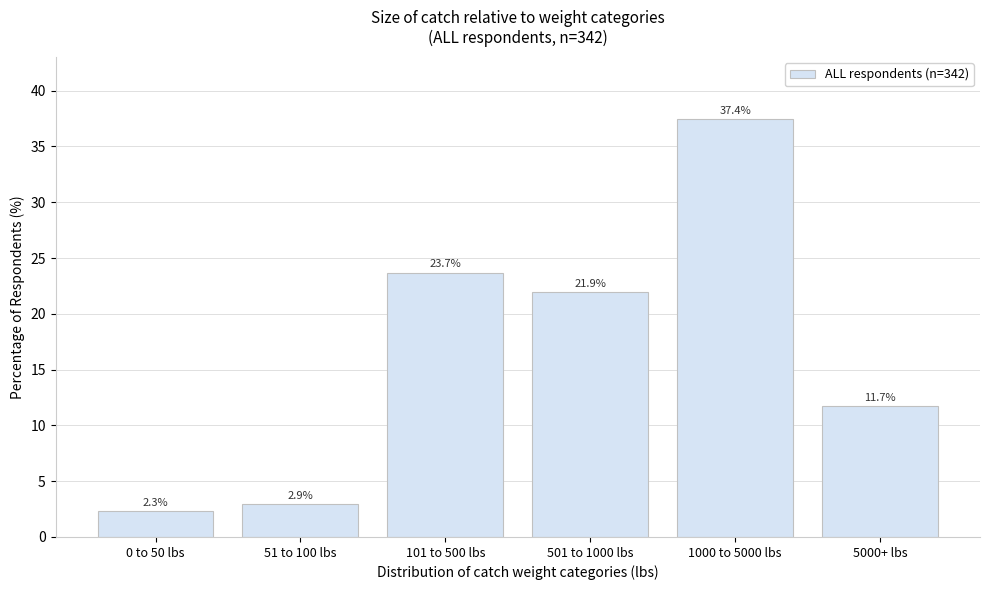

Reading left to right, list all the values displayed in this chart.

0 to 50 lbs=2.3	51 to 100 lbs=2.9	101 to 500 lbs=23.7	501 to 1000 lbs=21.9	1000 to 5000 lbs=37.4	5000+ lbs=11.7